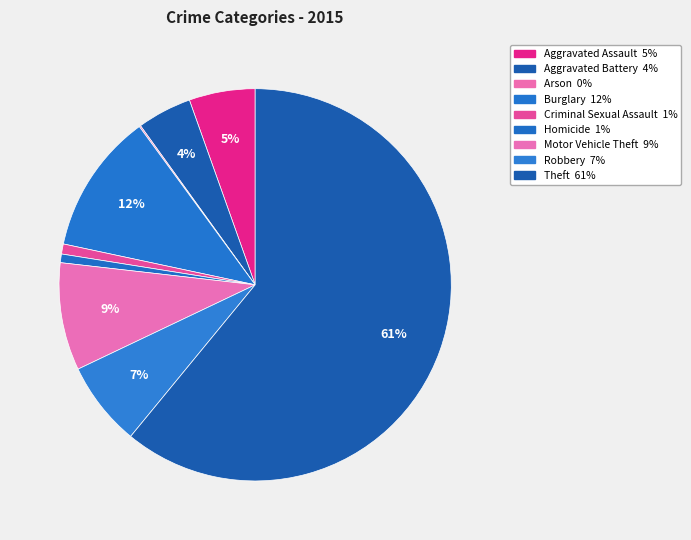

How many slices are in this pie chart?

9